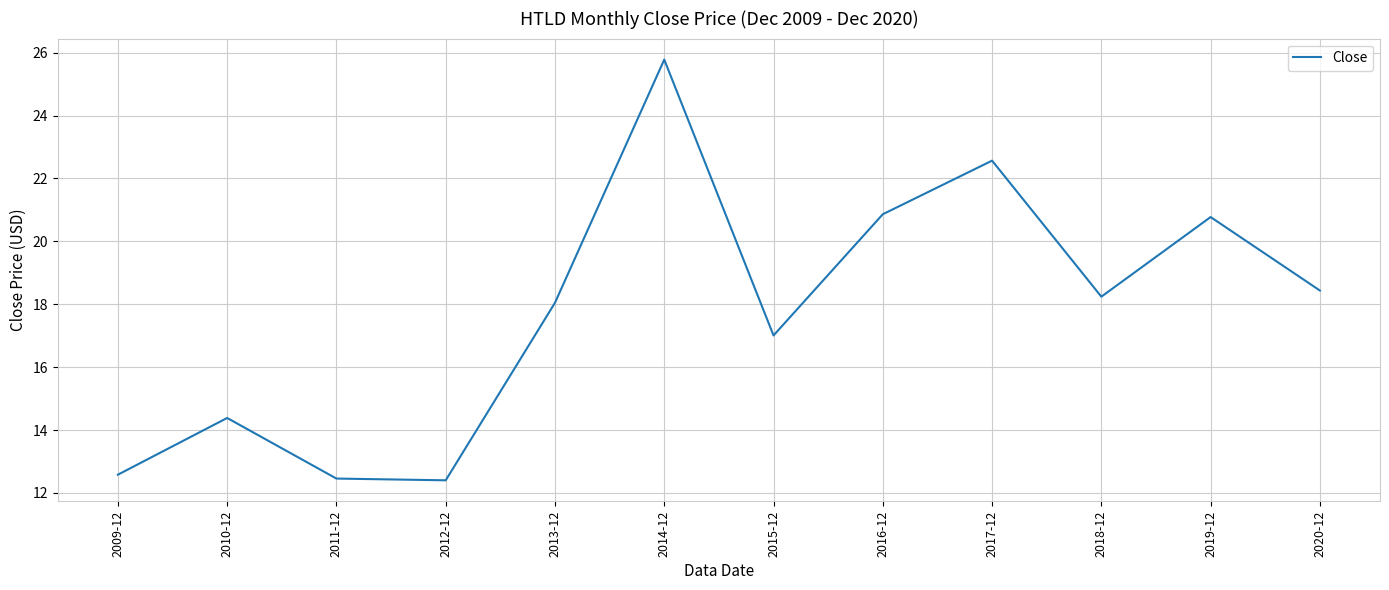

True or false: the data has more than 1 interior local peaks.

True